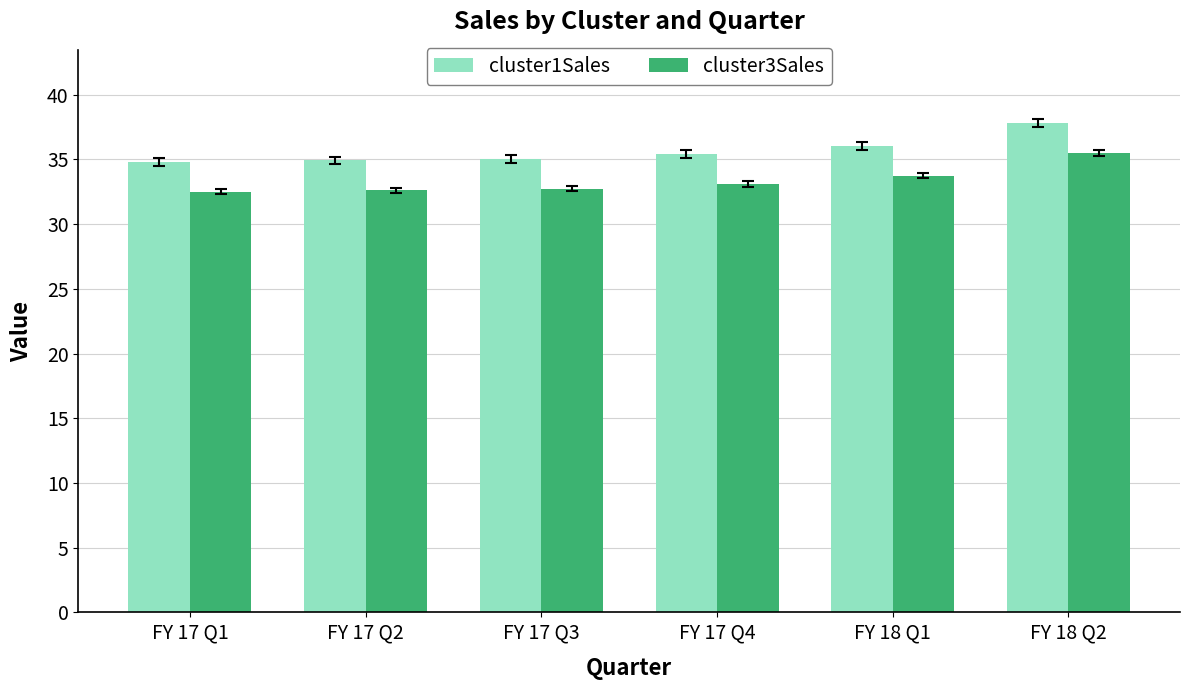

Rank the series by their average value, from lowest to highest.

cluster3Sales, cluster1Sales